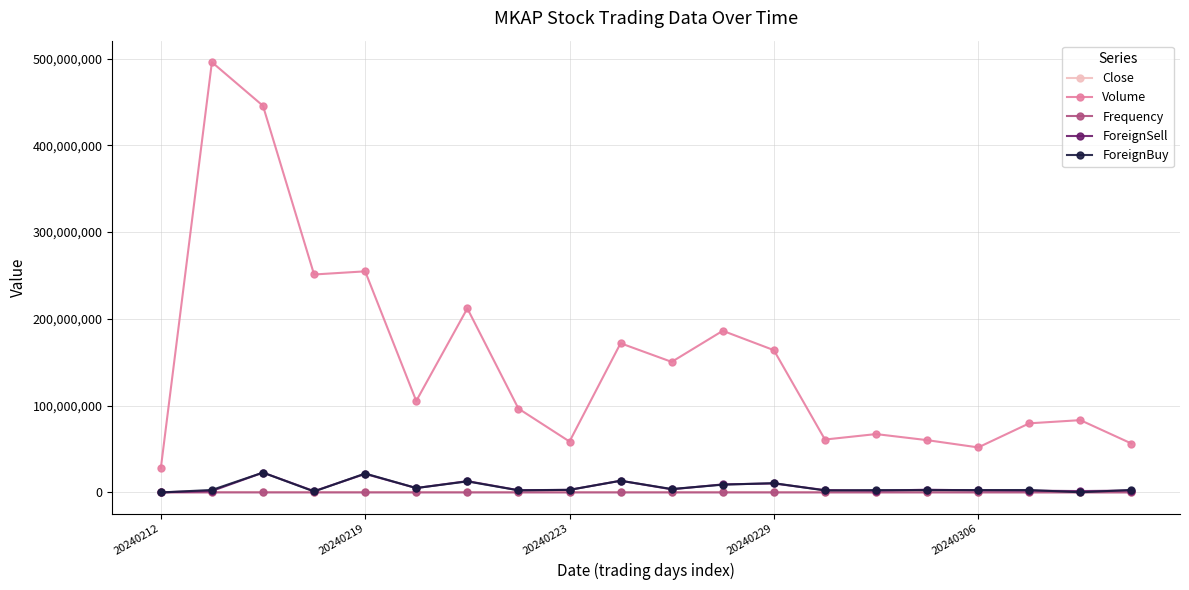

Which series has the largest total across all categories?

Volume